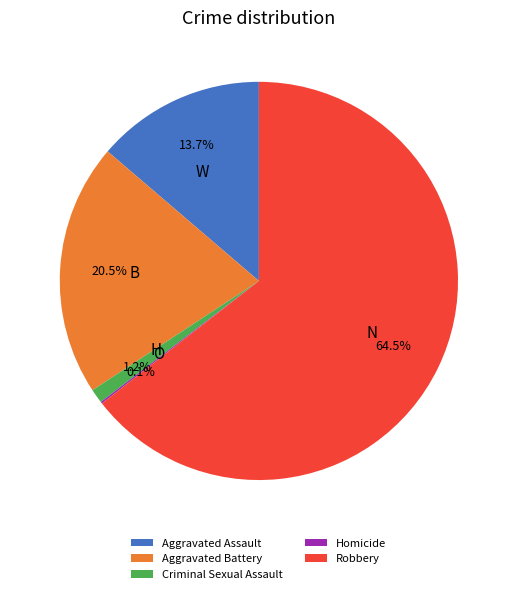

Which category has the biggest portion of the pie?

Robbery